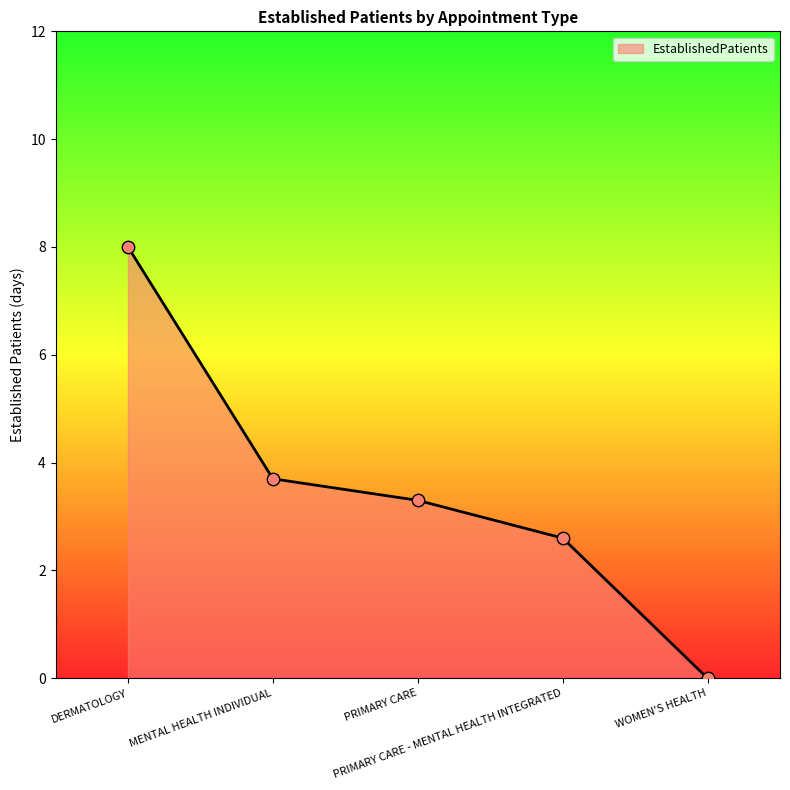

Between DERMATOLOGY and PRIMARY CARE - MENTAL HEALTH INTEGRATED, which is larger?

DERMATOLOGY